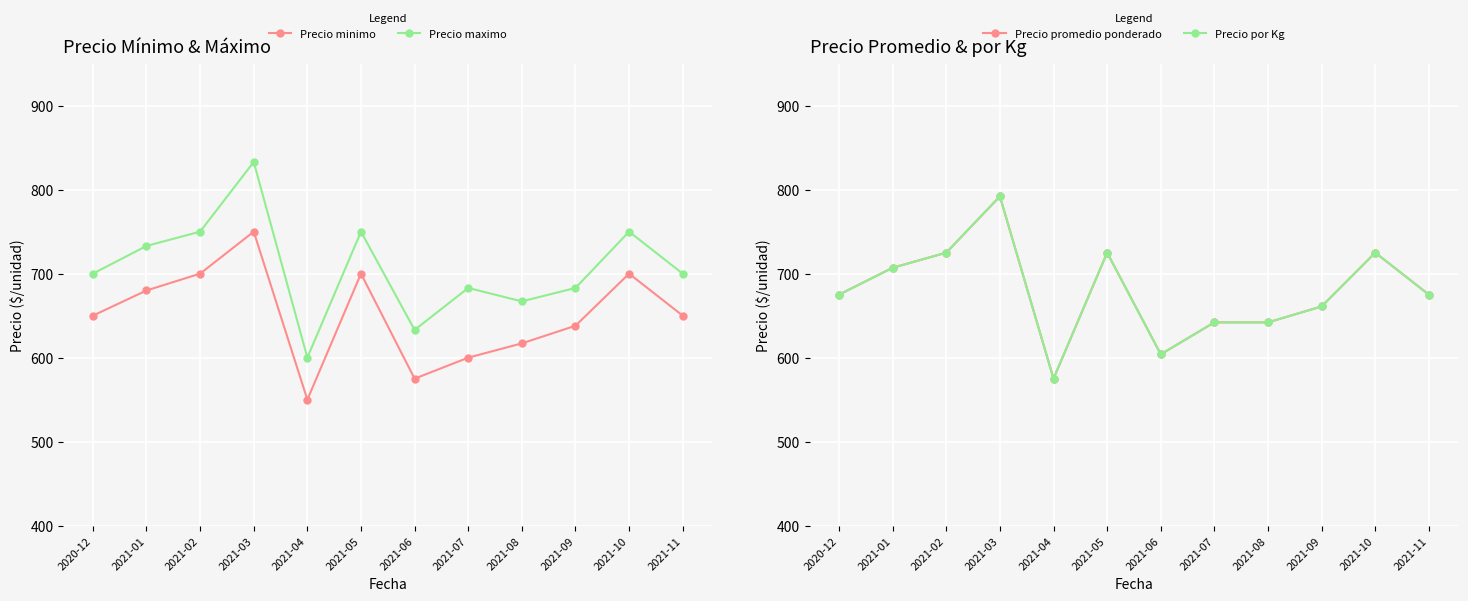

Is the value of Precio minimo at 2021-06 greater than the value of Precio por Kg at 2021-10?

No